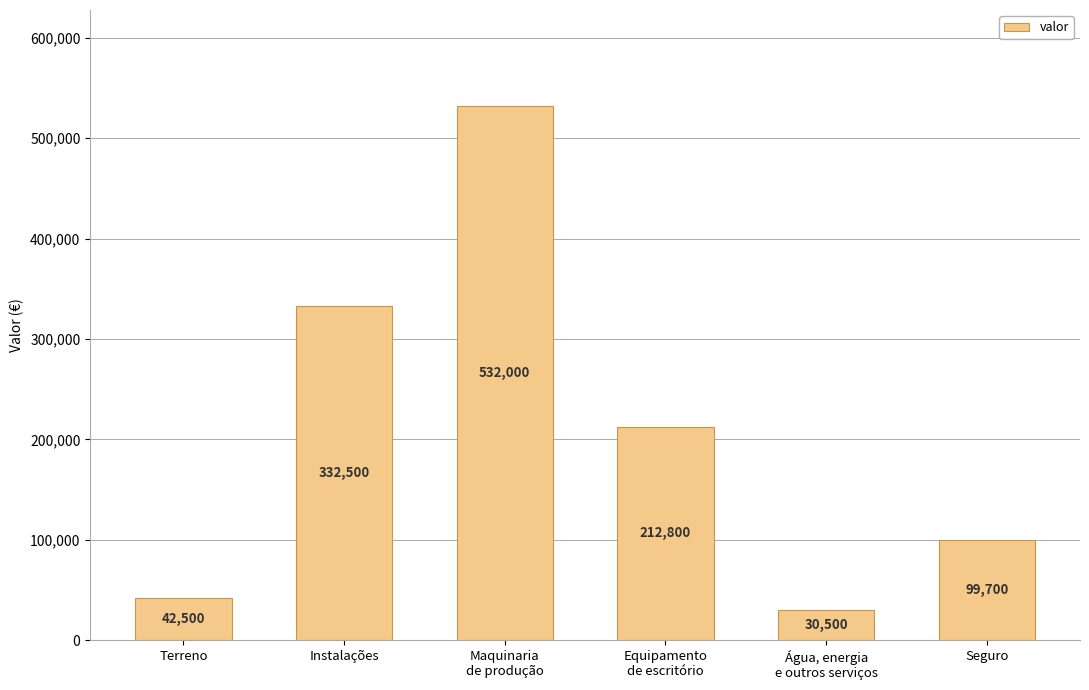

What is the label of the 6th bar from the left?

Seguro